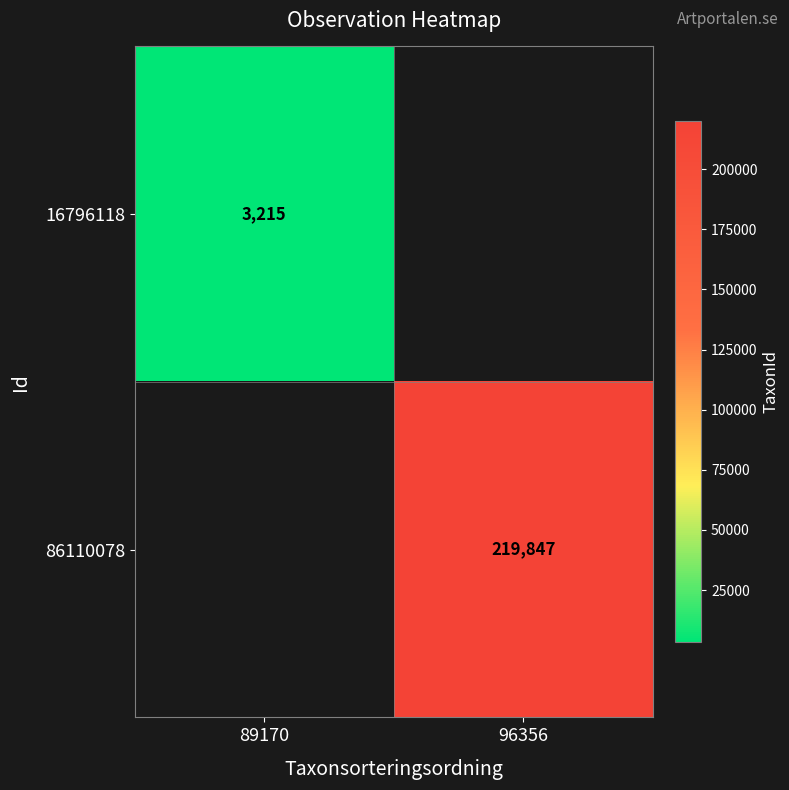

Is it true that 86110078 equals 294319 at 96356?

False